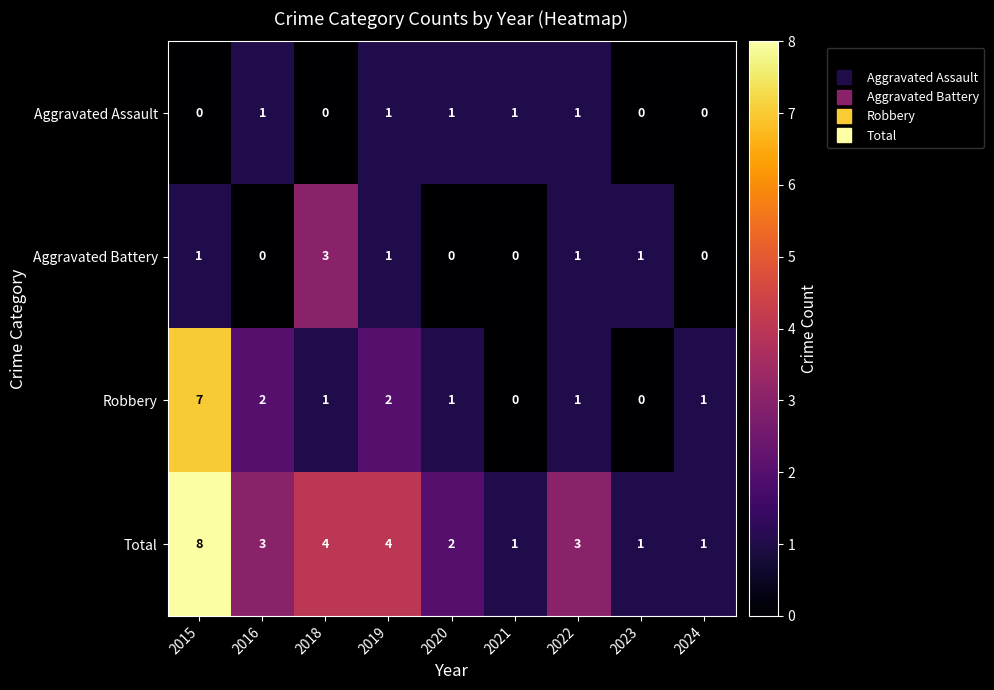

What is the total value across all series at 2022?

6